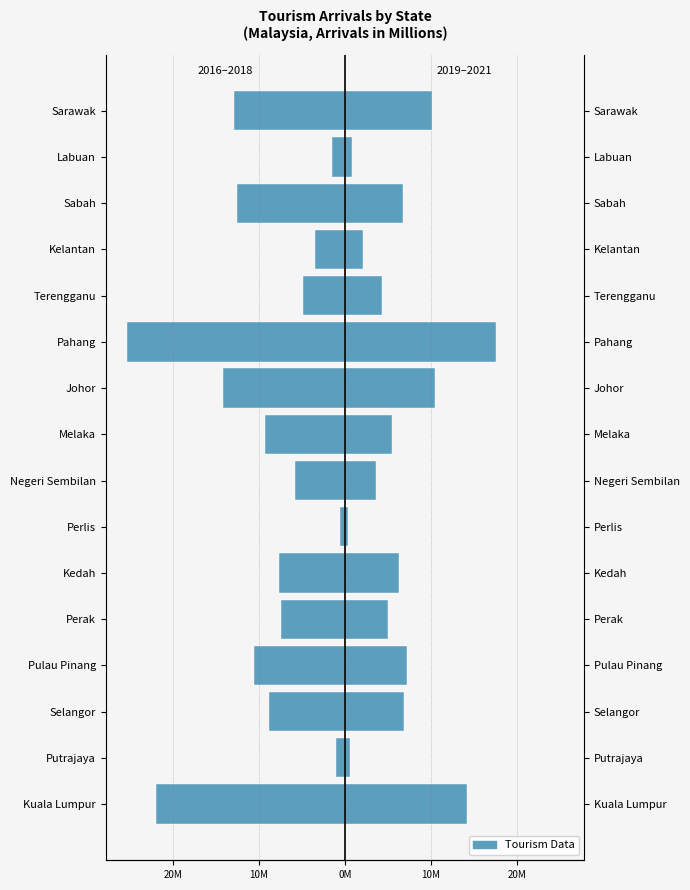

What is the spread (max minus min) of values at 20M?

1.6